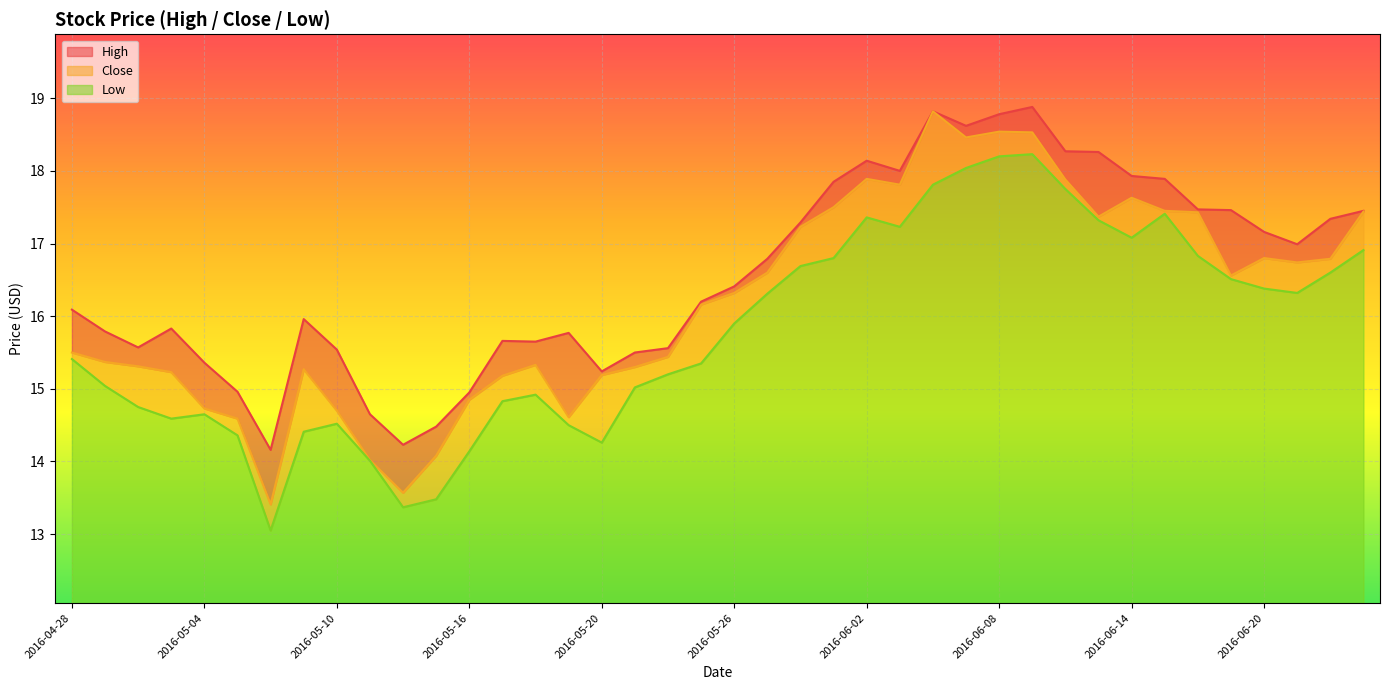

At which label does Close reach its minimum?

2016-05-06